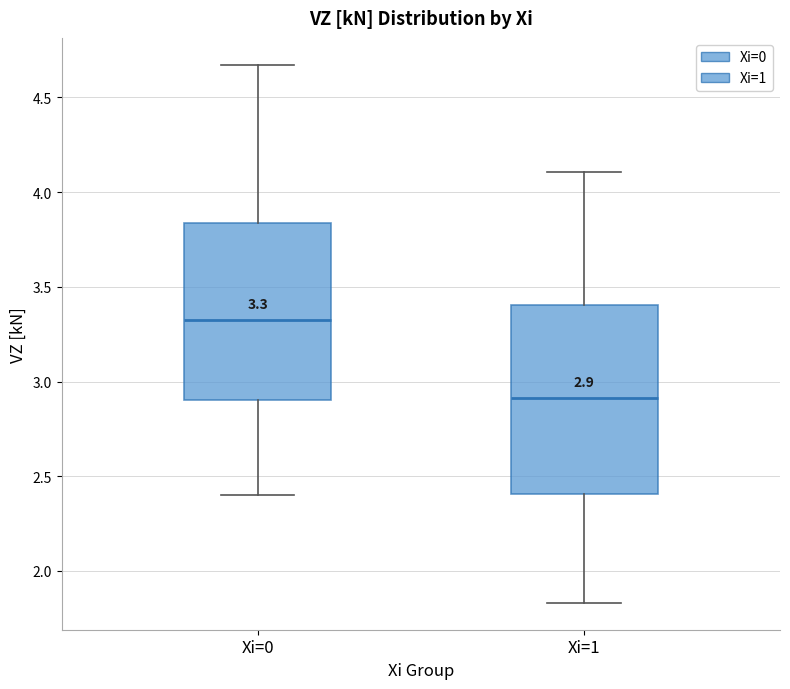

Which box's median line is the lowest?

Xi=1